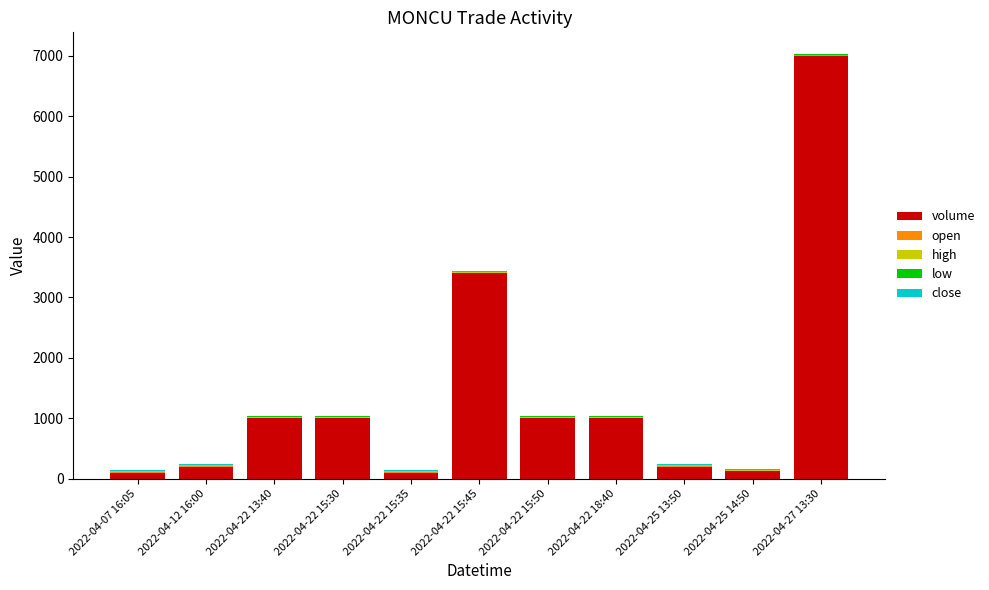

What is the maximum value for volume?

7000.0